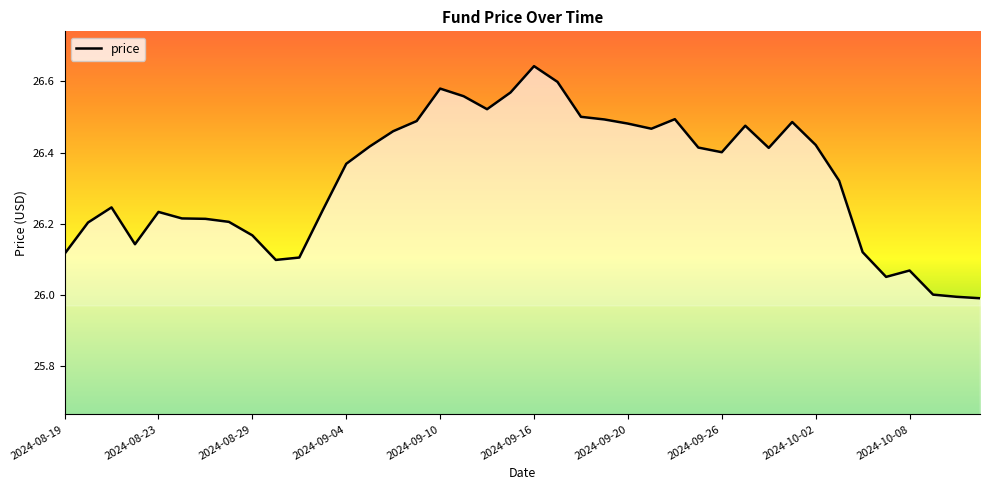

What is the smallest value displayed?

26.0